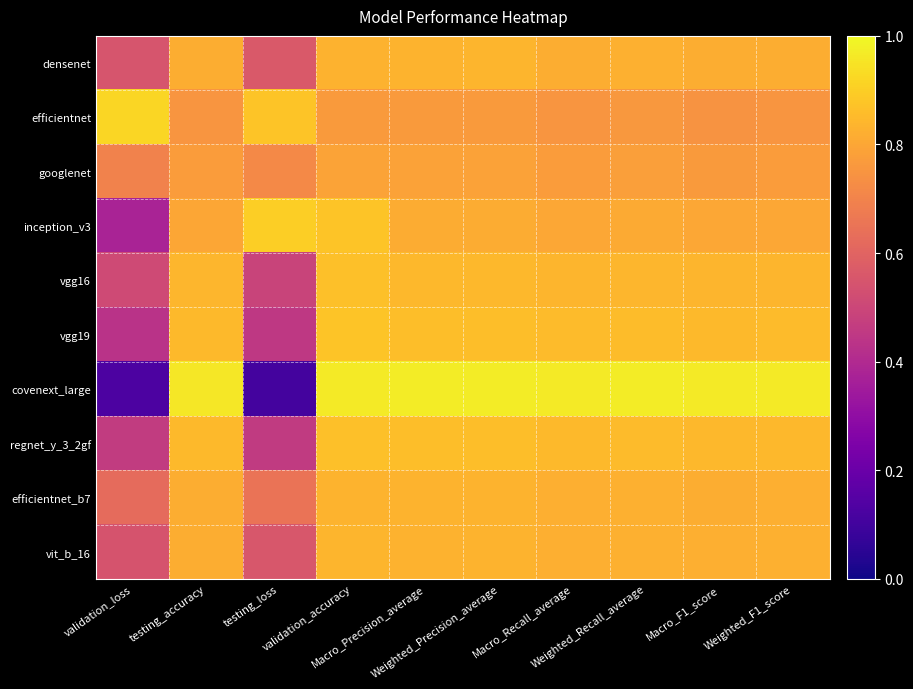

Which series has the widest spread of values?

covenext_large